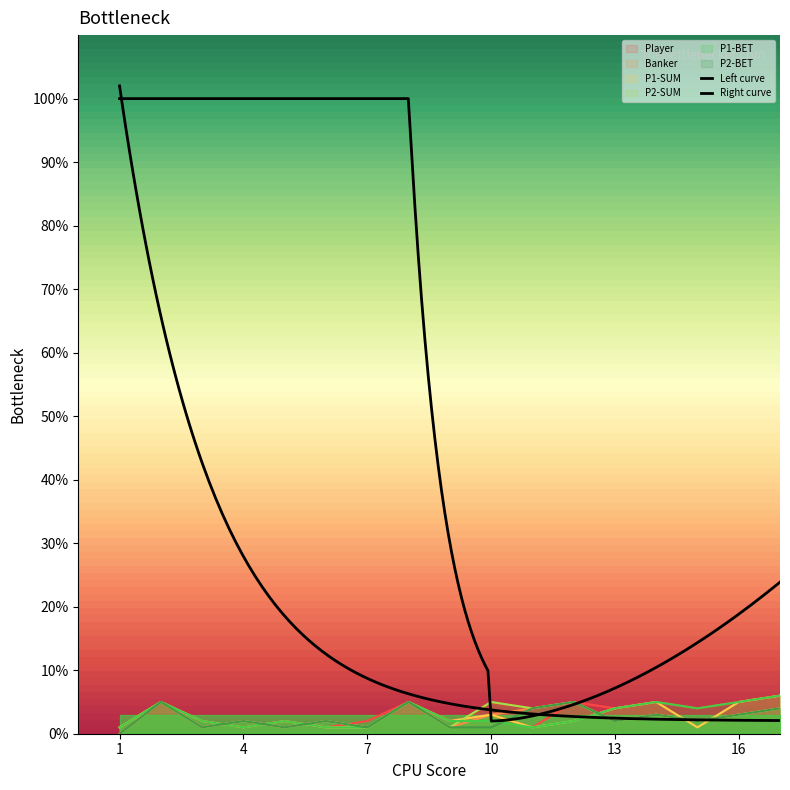

In P1-BET, how many points are higher than both neighbors (excluding endpoints)?

4